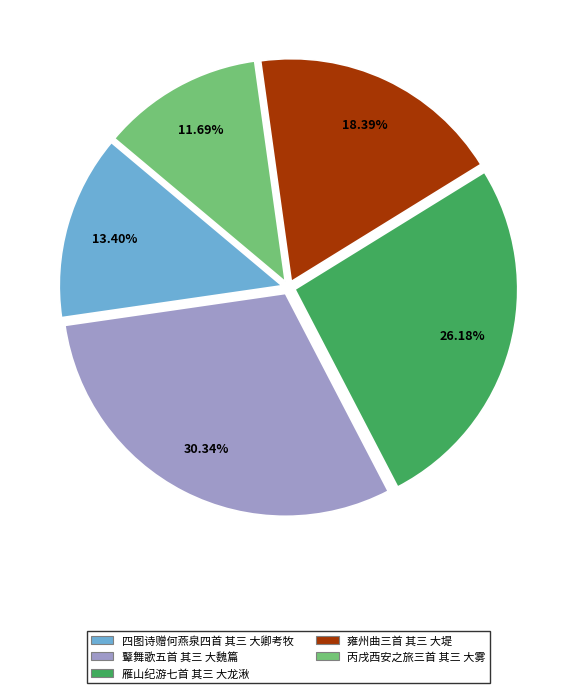

What portion of the pie excludes 雍州曲三首 其三 大堤?

81.6%